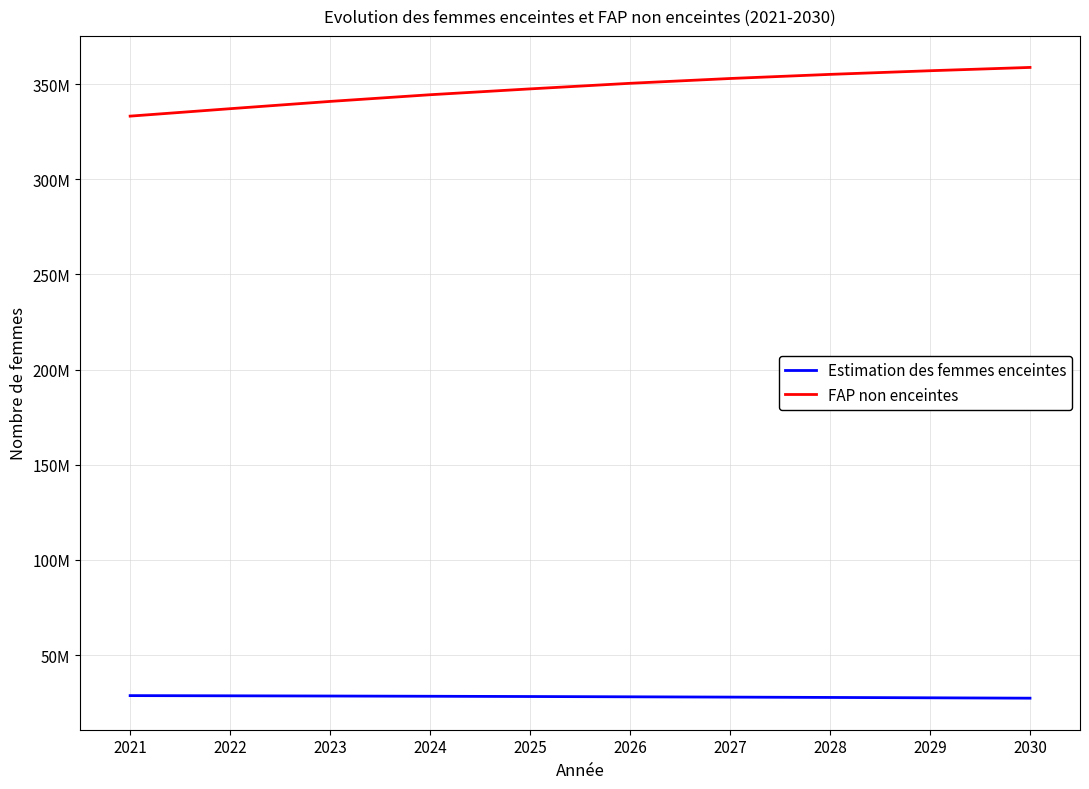

What are all the series names shown in the legend?

Estimation des femmes enceintes, FAP non enceintes